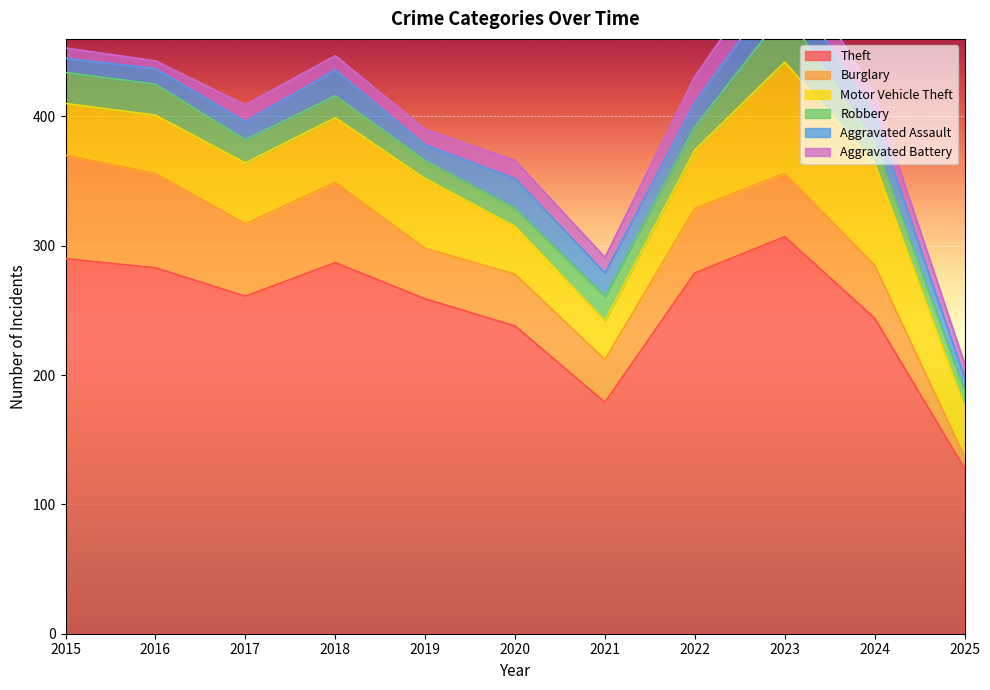

True or false: Aggravated Battery and Theft intersect in this chart.

False